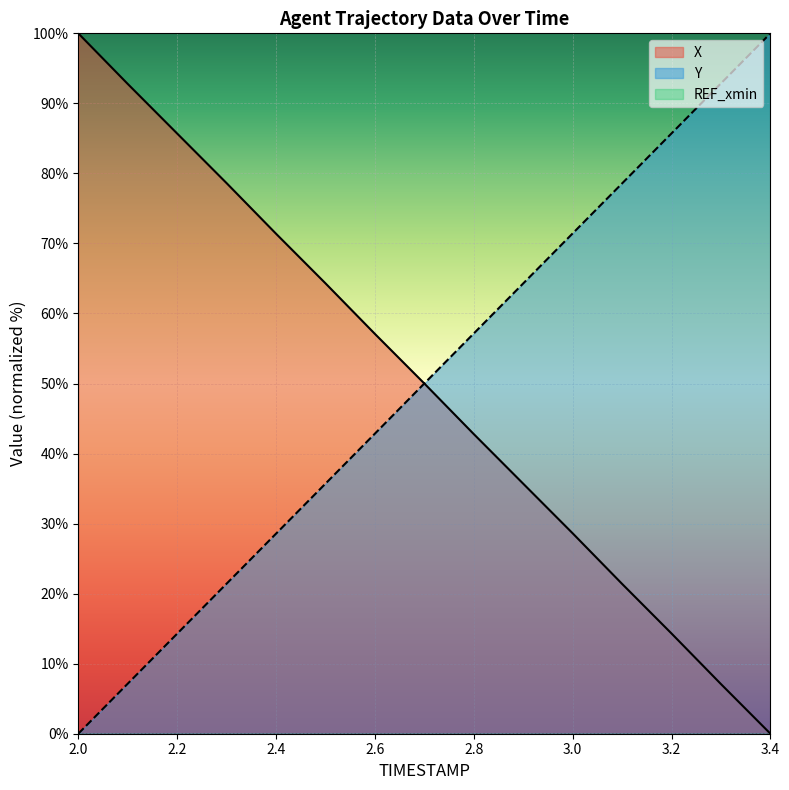

What is the label of the 15th point from the left?

3.4